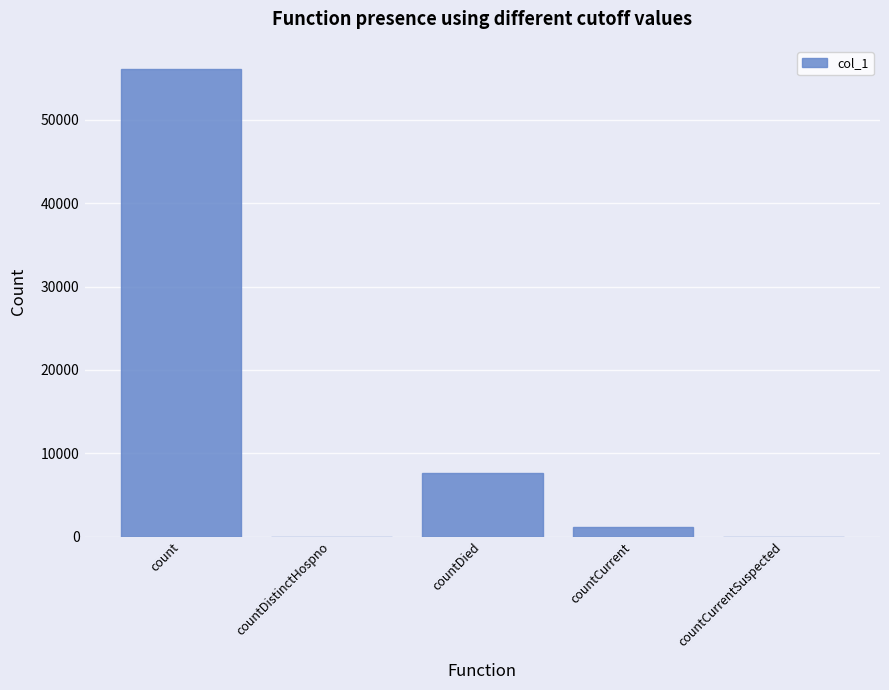

The chart shows a value of 56078 at count. True or false?

True